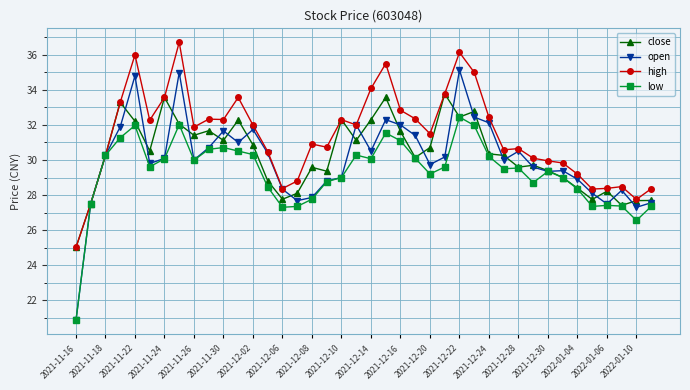

What is the value of the high point at the 24th from the left?

32.4